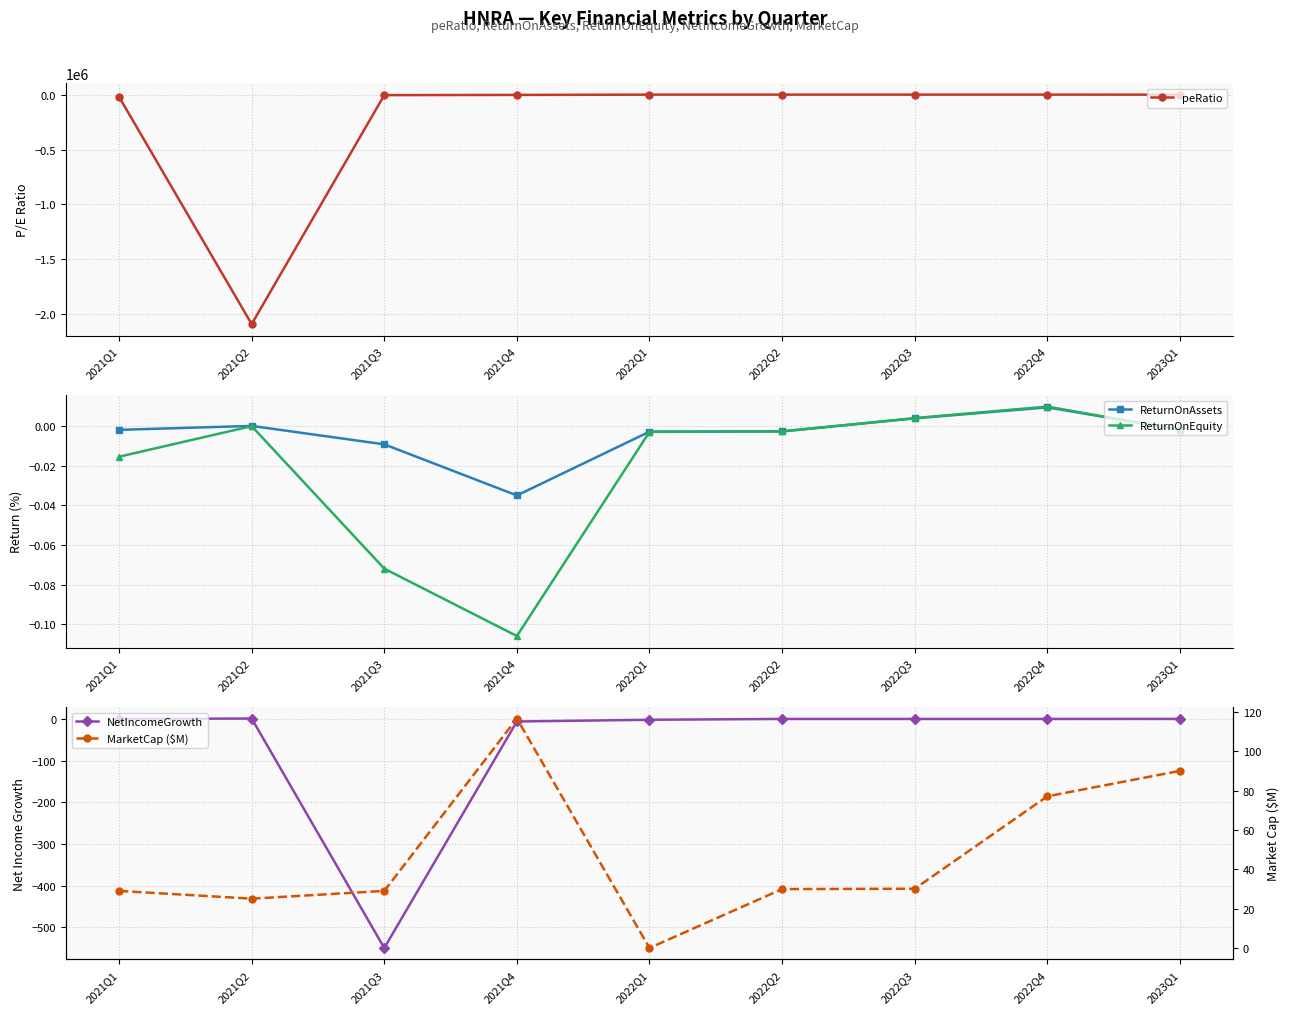

Rank the categories by MarketCap ($M) value from highest to lowest.

2021Q4, 2023Q1, 2022Q4, 2022Q3, 2022Q2, 2021Q1, 2021Q3, 2021Q2, 2022Q1